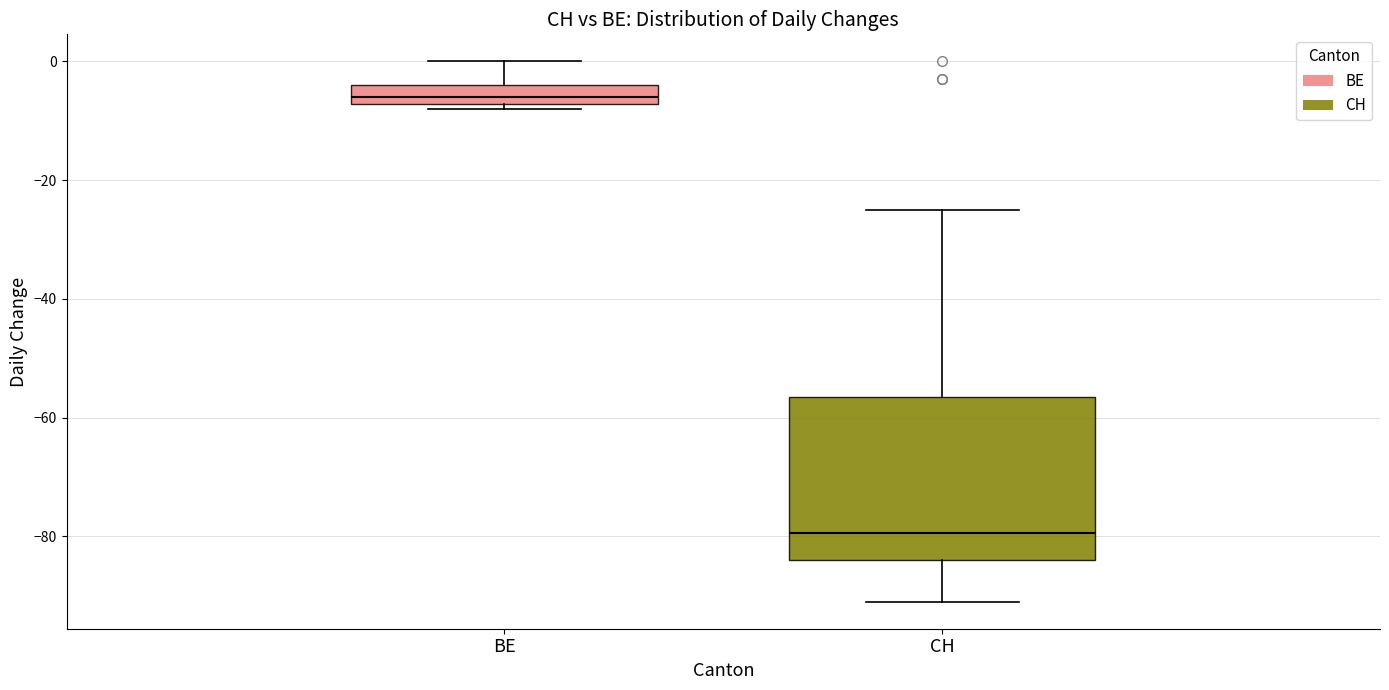

Reading left to right, read every box against the y-axis: the position of its median line, the range the box covers, and the ends of its whiskers. The values are not printed on the chart, so give them approximately, as read against the axis.

BE: median -6, box -8 to -4, whiskers -8 (just below the box's lower edge) to 0
CH: median -80, box -84 to -56, whiskers -90 to -24